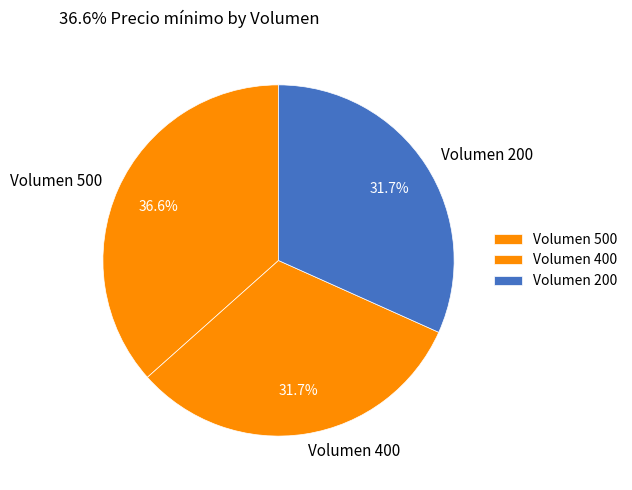

Is the sum of Volumen 200 and Volumen 400 greater than half?

Yes